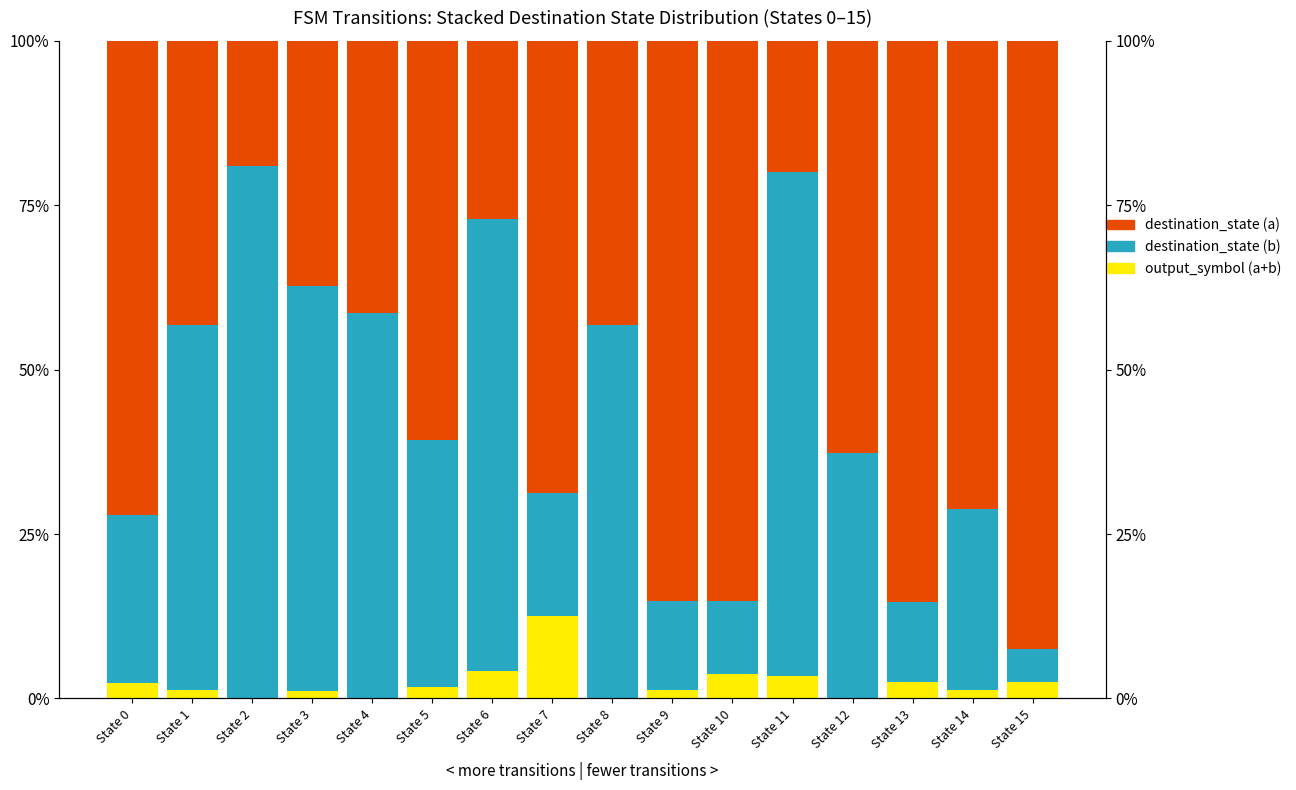

Which has a higher value, State 14 or State 9?

State 9